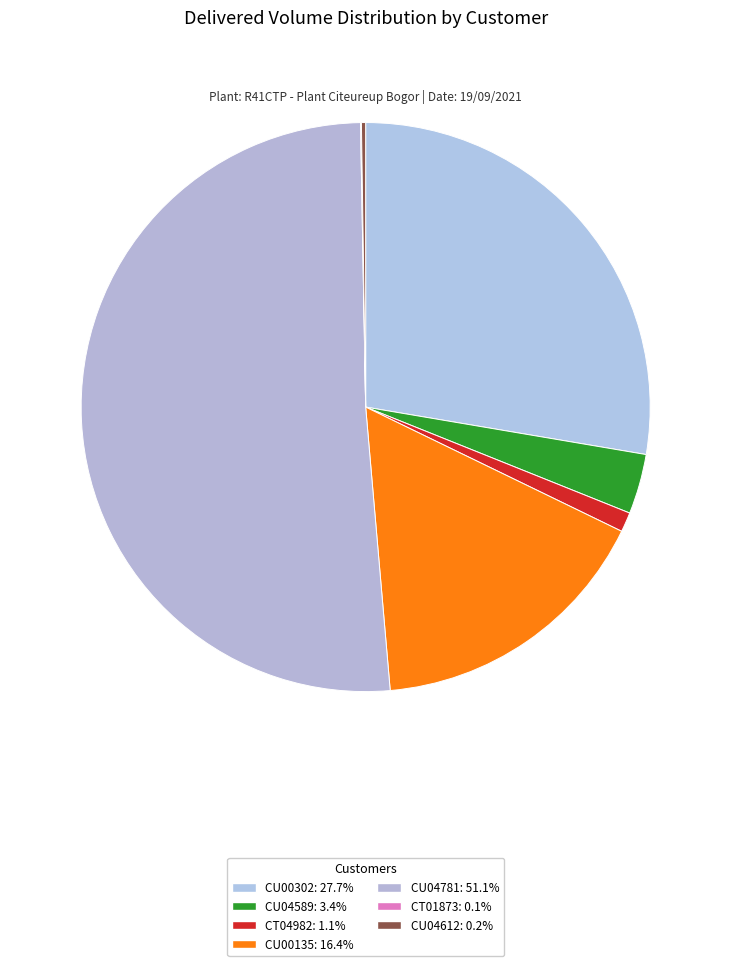

Rank the categories by value from highest to lowest.

CU04781, CU00302, CU00135, CU04589, CT04982, CU04612, CT01873